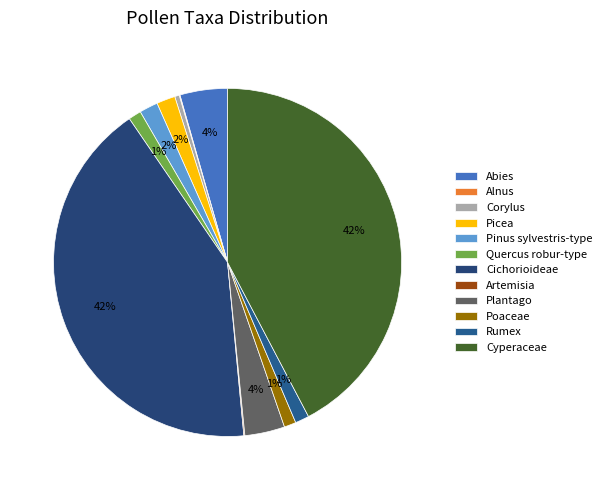

Is Cichorioideae the majority of the pie?

No